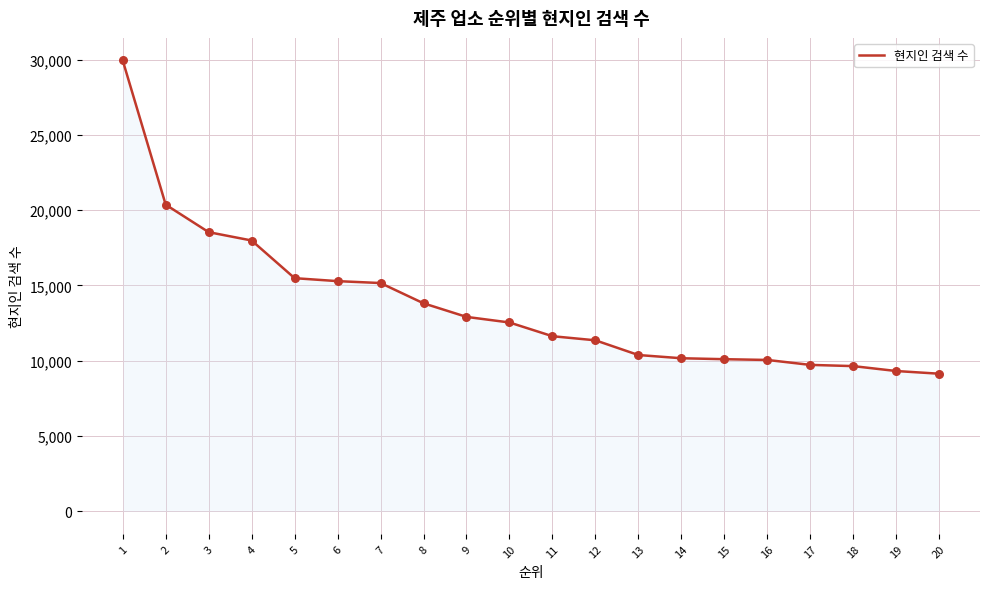

What is the change in value from 5 to 6?

-197